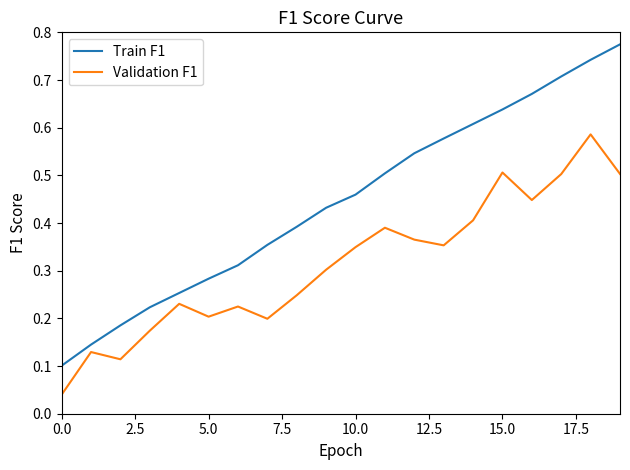

Which series has the widest spread of values?

Train F1